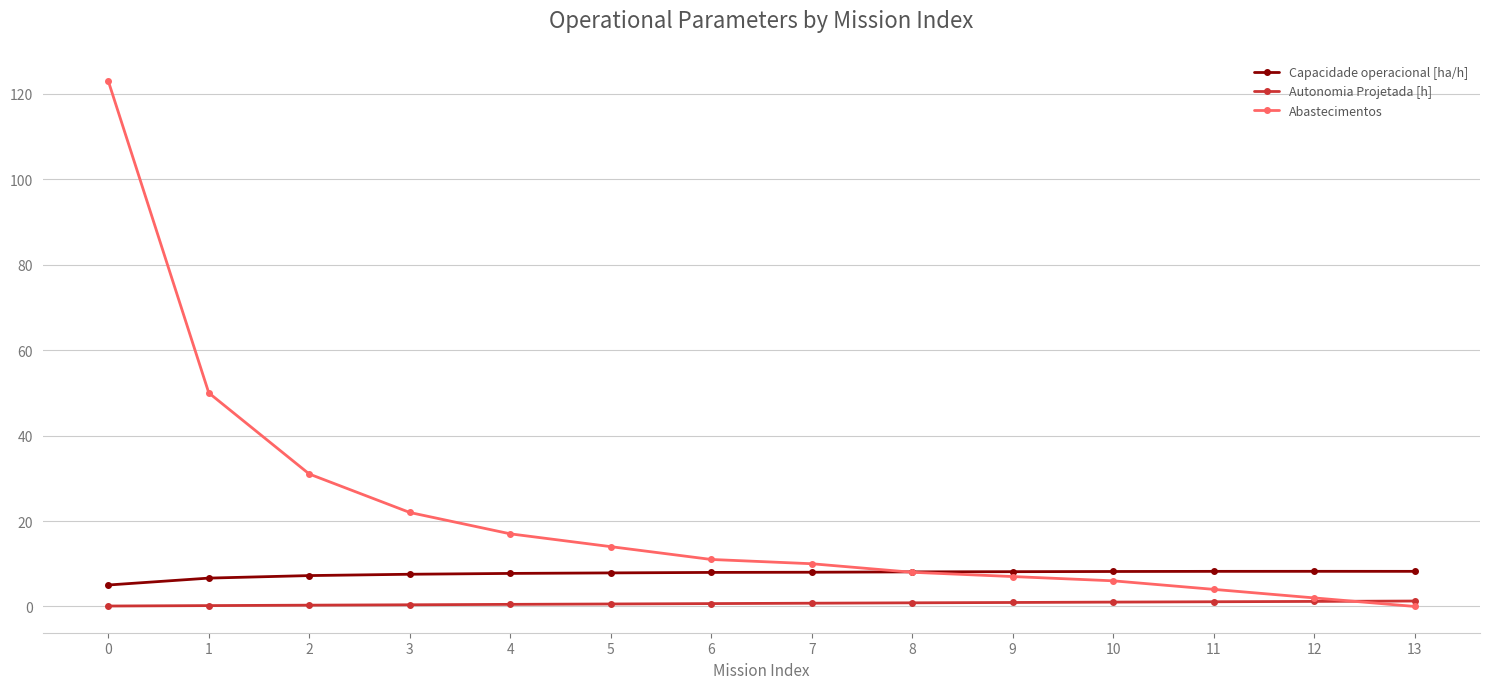

What are all the series names shown in the legend?

Capacidade operacional [ha/h], Autonomia Projetada [h], Abastecimentos